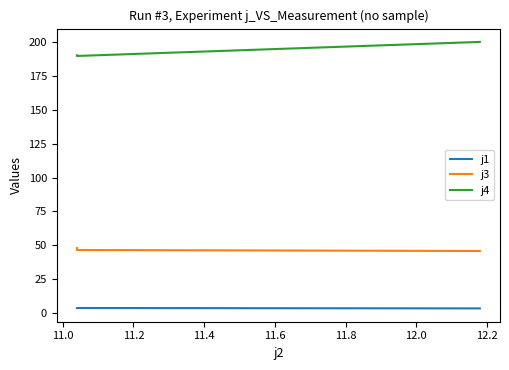

The value of j3 at 11.0 is 12.7. True or false?

False